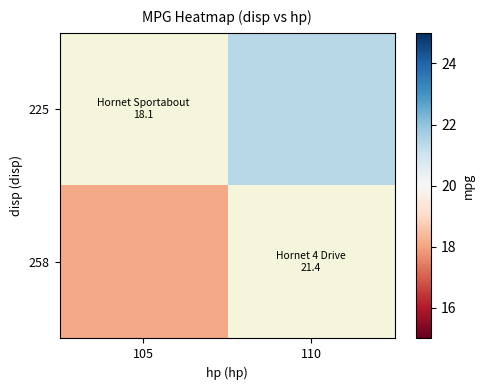

Rank the series at 110 from lowest to highest value.

225, 258